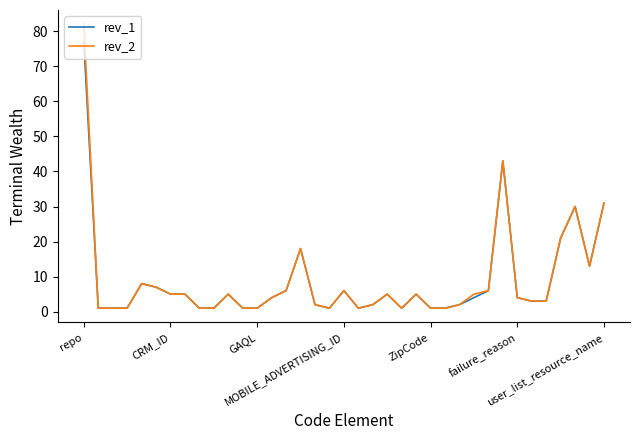

How many series are shown in this chart?

2